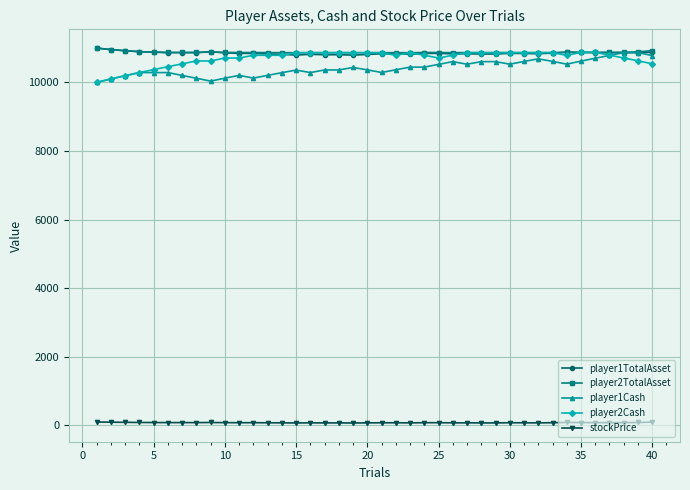

At how many categories does at least one series exceed 7548?

40